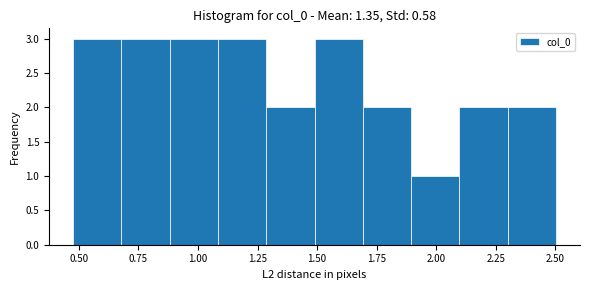

Reading left to right, transcribe this chart: for each bar, give the range it covers on the x-axis and its height. Neither the bar edges nor the heights are printed on the chart, so give them approximately, as read against the axes.

0.5 to 0.7: 3
0.7 to 0.9: 3
0.9 to 1.1: 3
1.1 to 1.3: 3
1.3 to 1.5: 2
1.5 to 1.7: 3
1.7 to 1.9: 2
1.9 to 2.1: 1
2.1 to 2.3: 2
2.3 to 2.5: 2